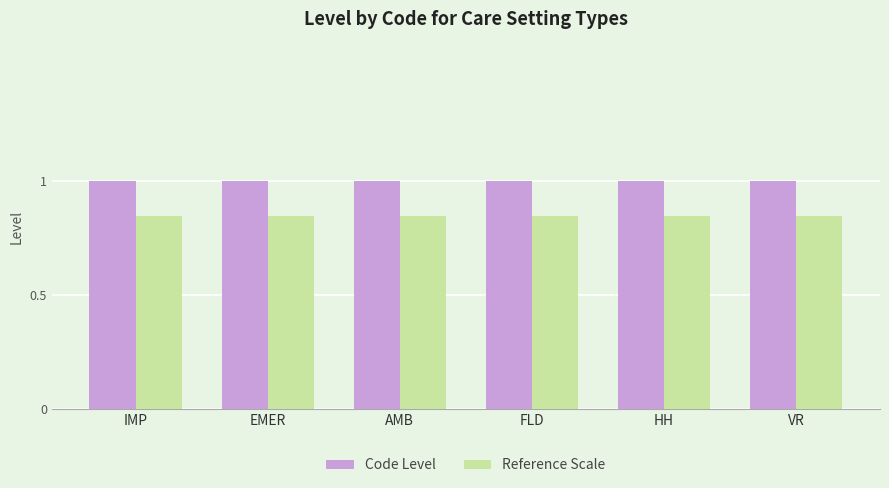

What position from the right is EMER?

5